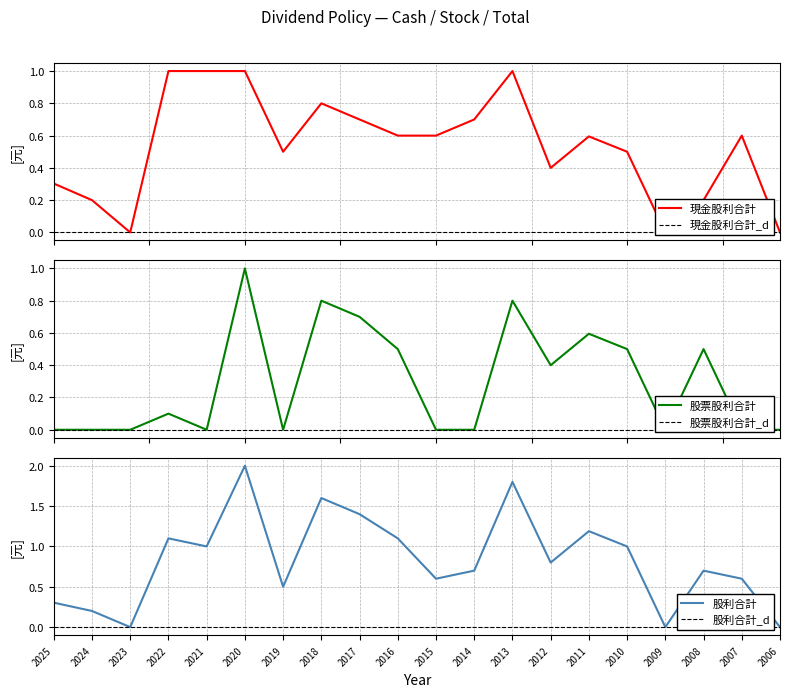

Which series has the largest range (max minus min)?

股利合計